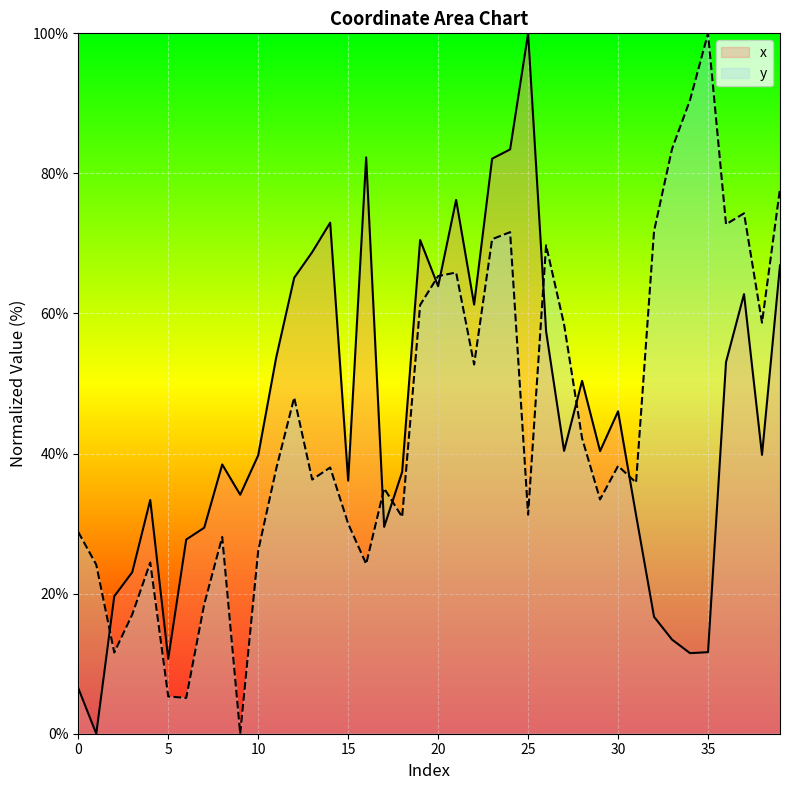

Which series has the largest total across all categories?

y